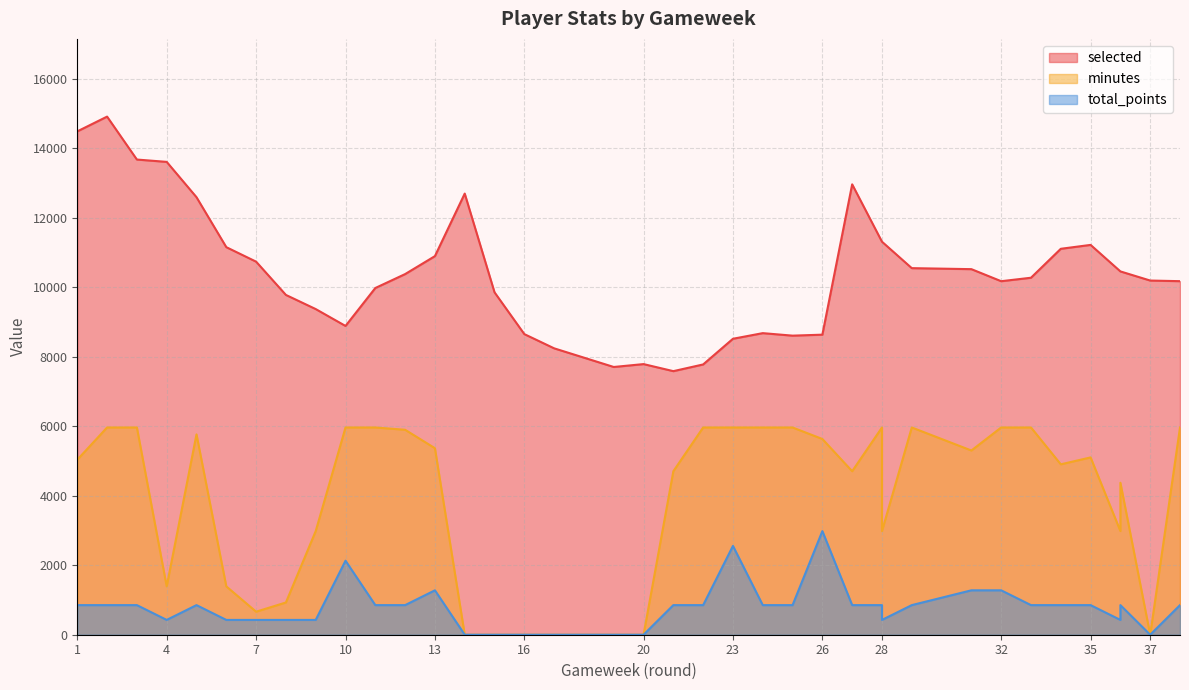

True or false: minutes has more than 0 points higher than both neighbors.

True